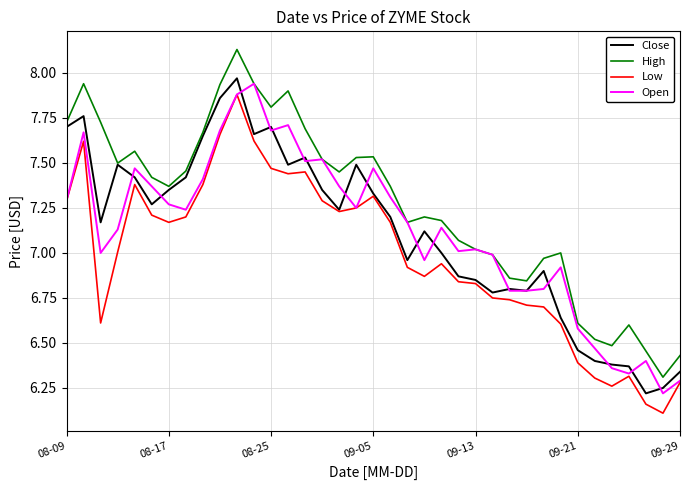

Which series has the largest total across all categories?

High